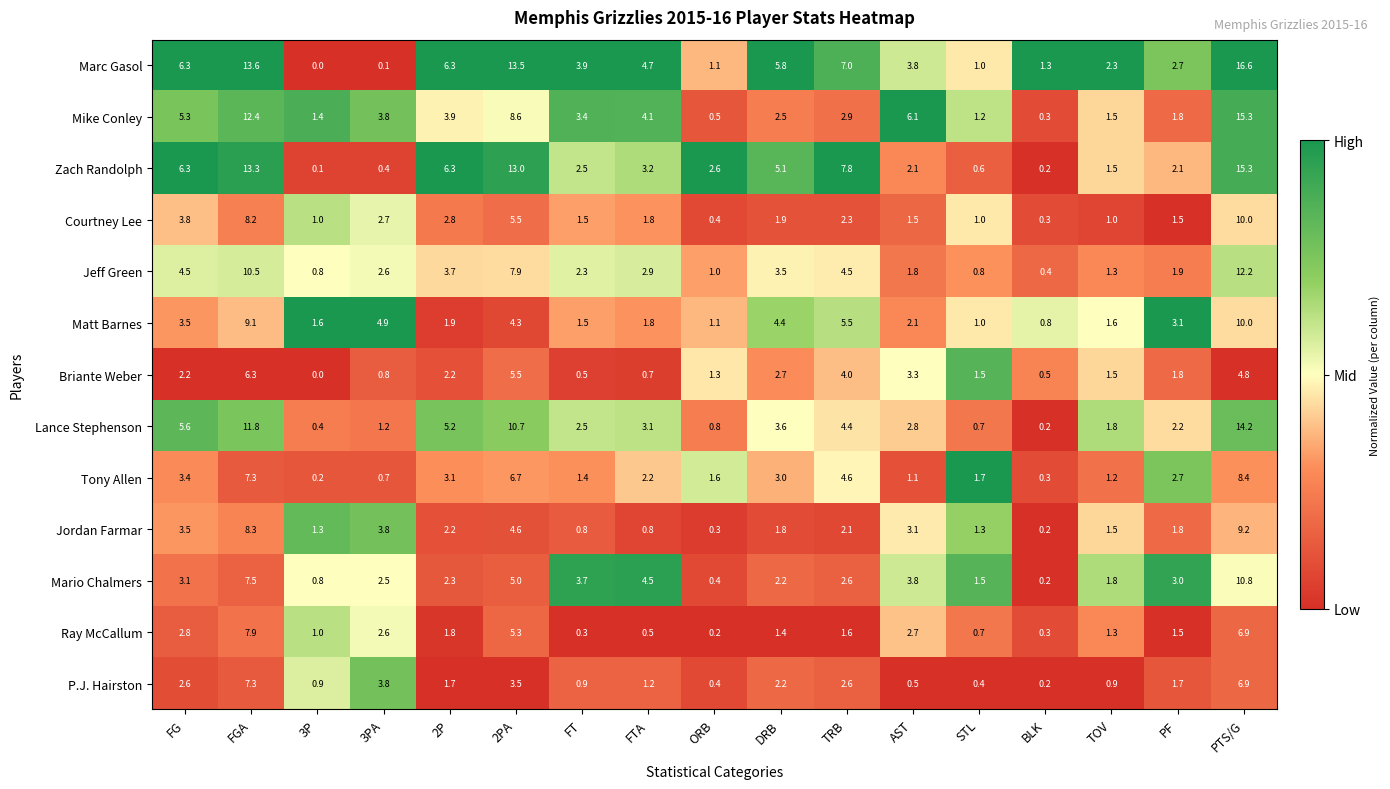

The Tony Allen series shows 4.7 at FGA. True or false?

False